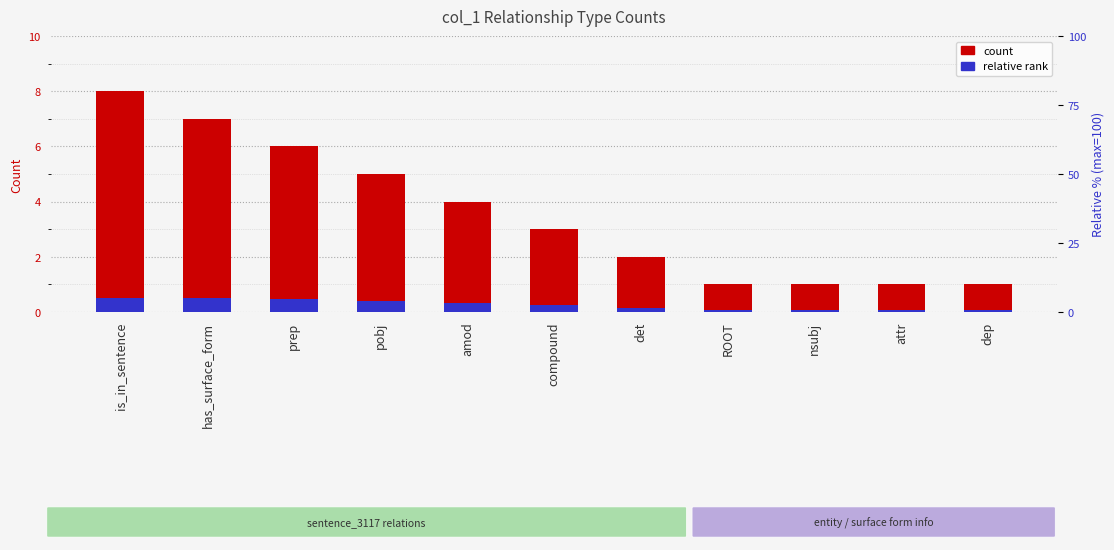

What is the sum of the relative rank values at nsubj and compound?

0.3